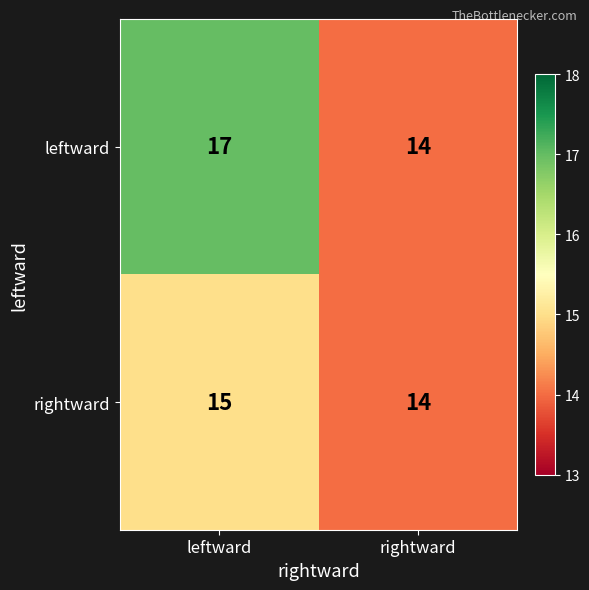

Which series changed the most between leftward and rightward?

leftward